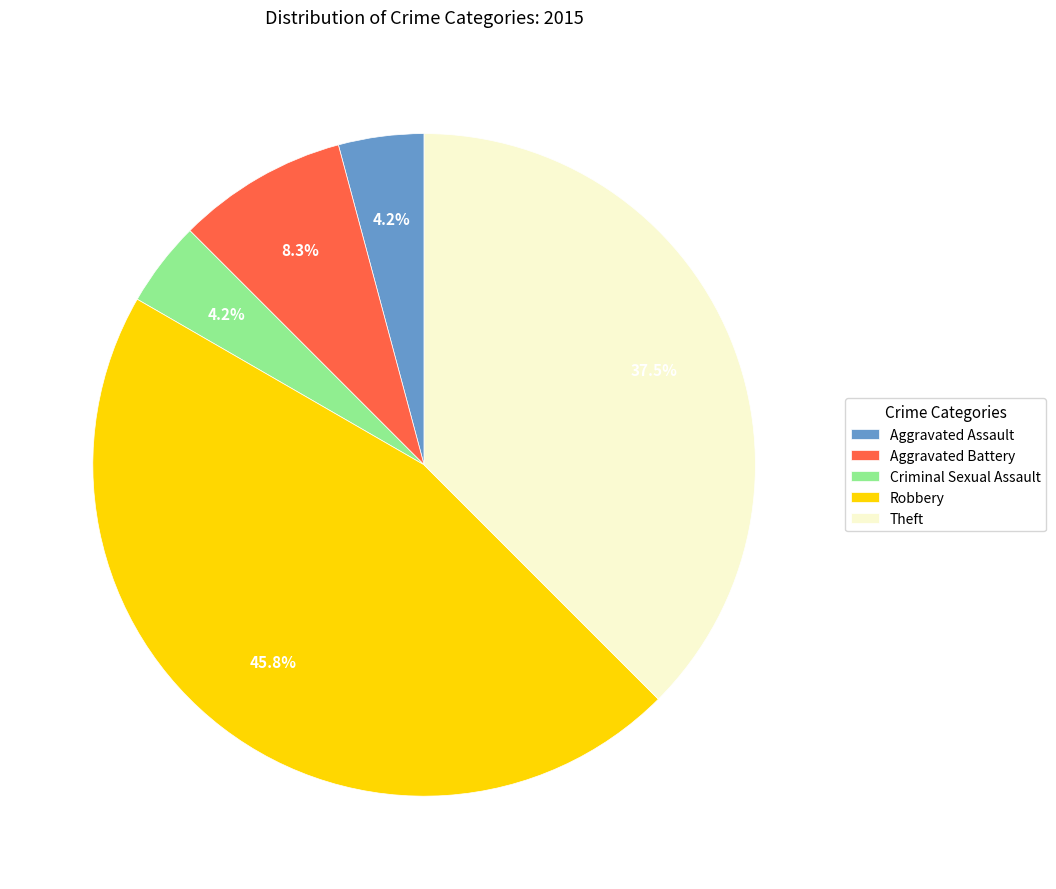

To the nearest percent, what is the difference between the largest and smallest slice percentages?

42%